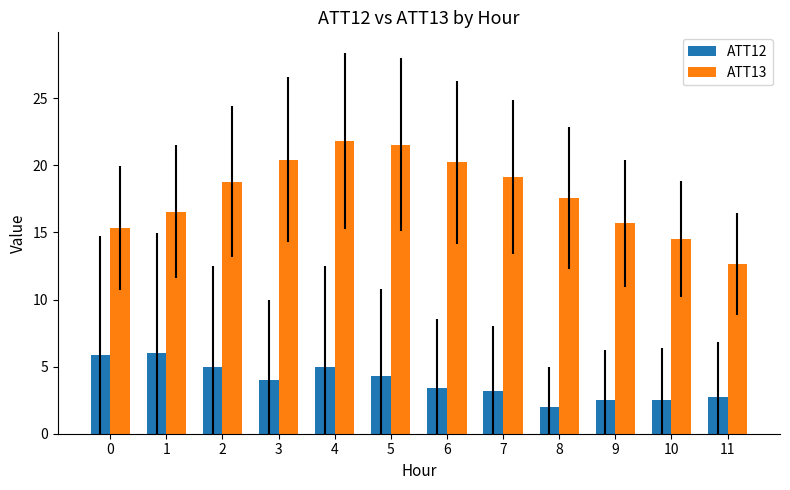

List the series in order of their peak value, lowest first.

ATT12, ATT13